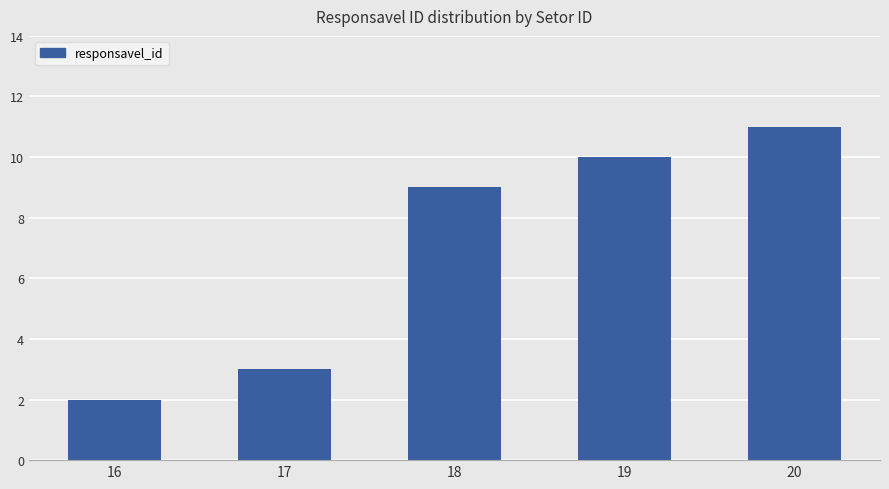

Rank the categories by value from lowest to highest.

16, 17, 18, 19, 20